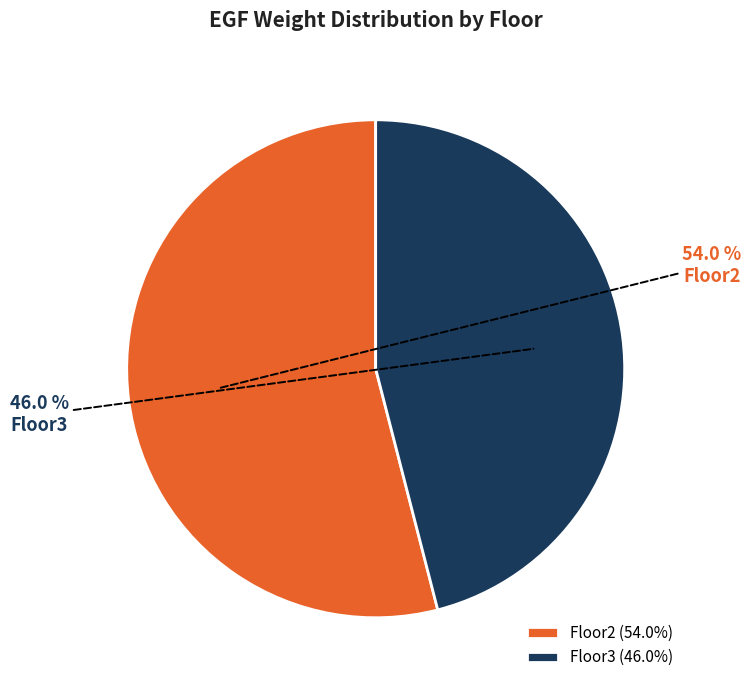

To the nearest percent, what portion does Floor3 represent?

46%